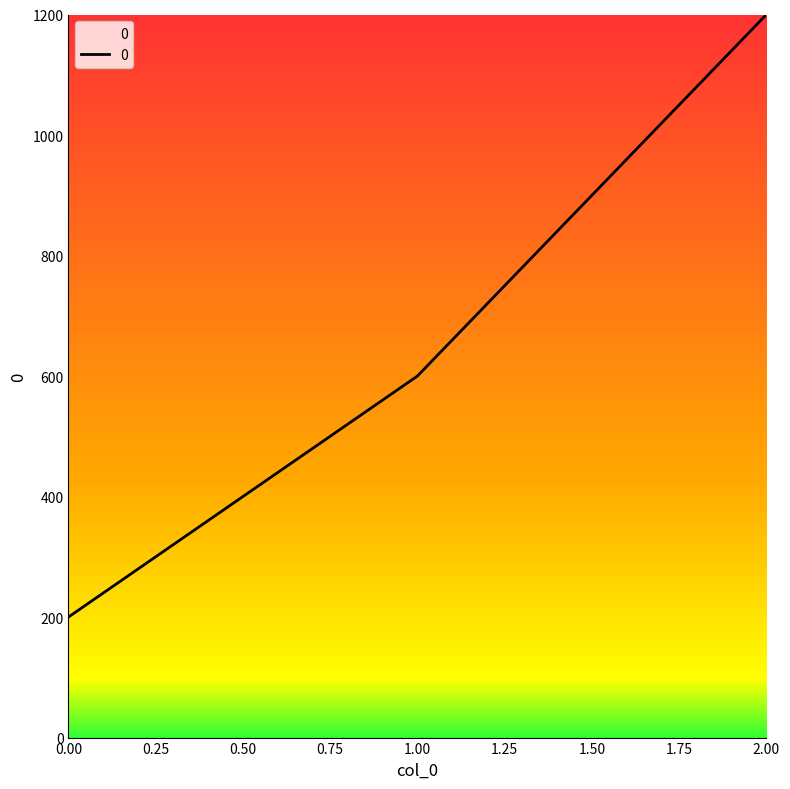

Reading right to left, what are all the values shown in this chart?

2.00=1200	1.00=600	0.00=200